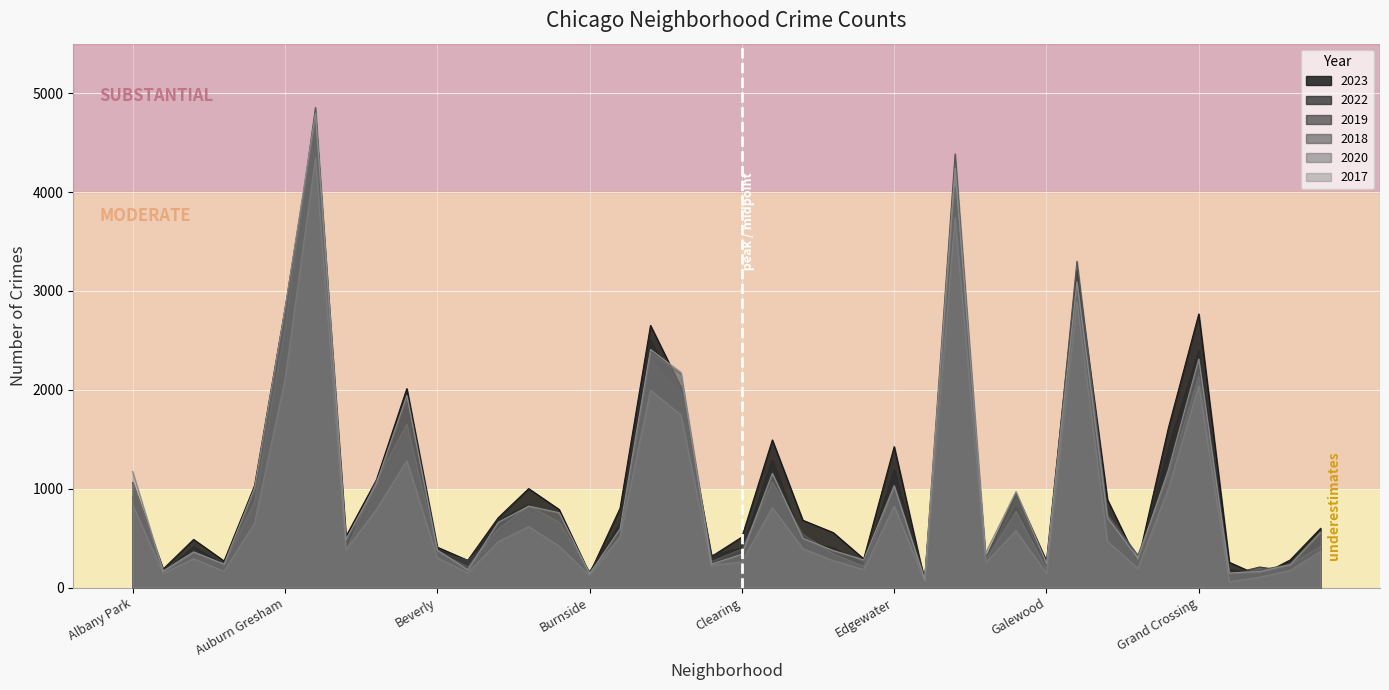

The 2018 series shows 359 at Archer Heights. True or false?

True